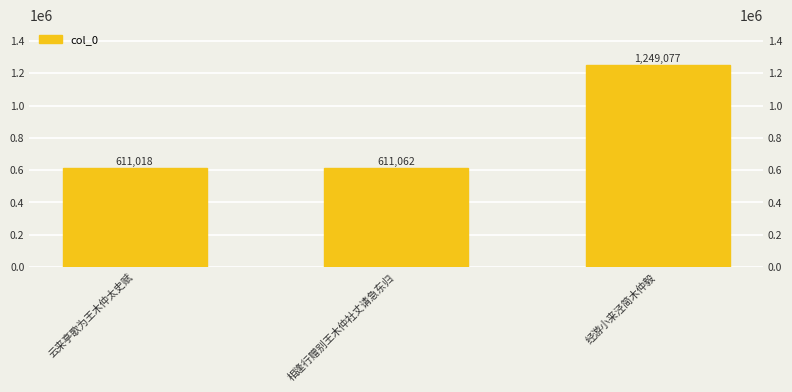

What is the label of the 1st bar from the right?

经游小来泾简木仲毅